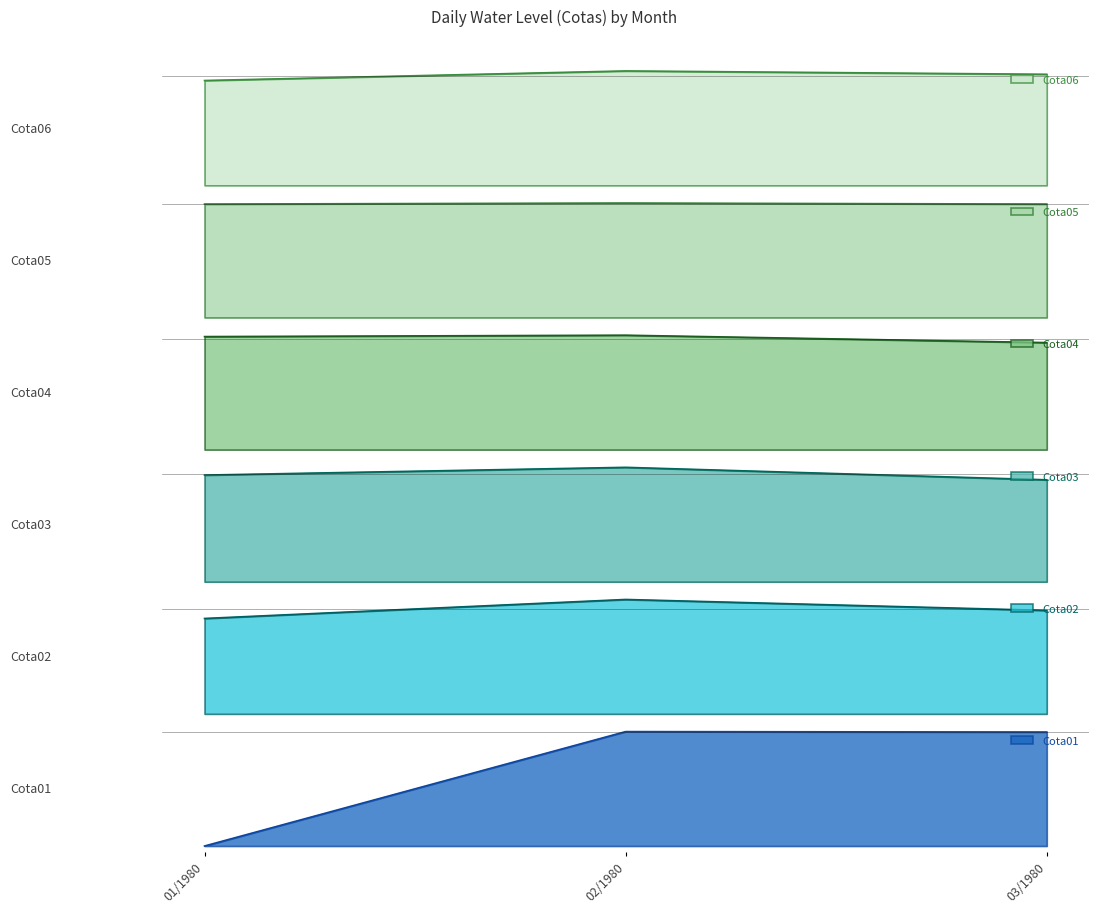

How many values in the Cota04 series are below 244?

1